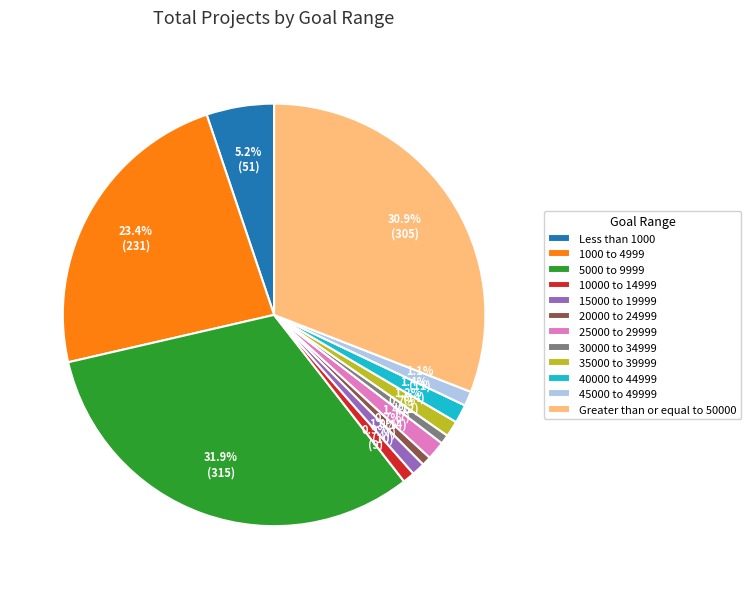

Do 10000 to 14999 and 15000 to 19999 together represent more than half of the pie?

No